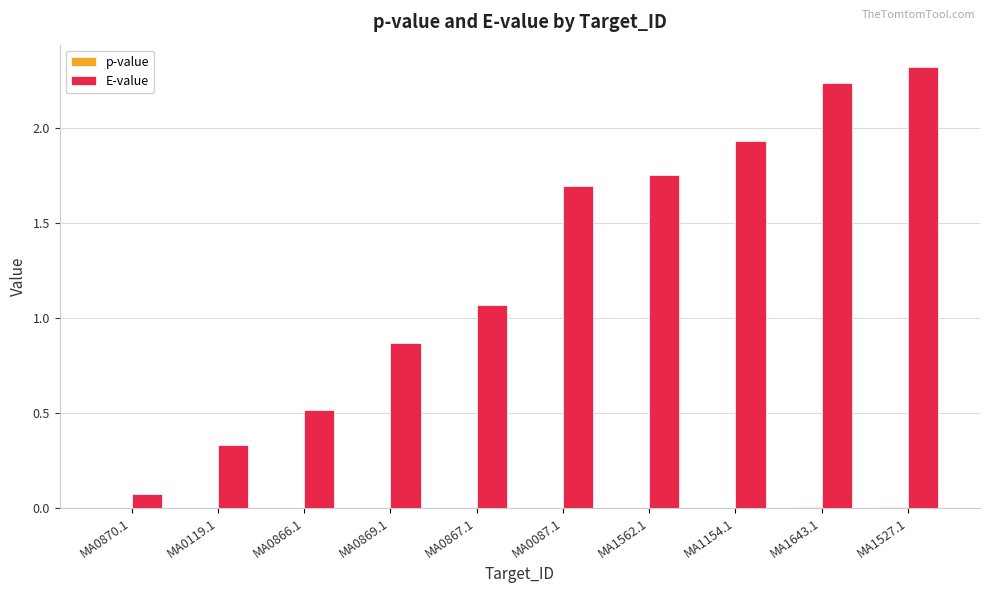

Is it true that E-value equals 0.7 at MA1643.1?

False